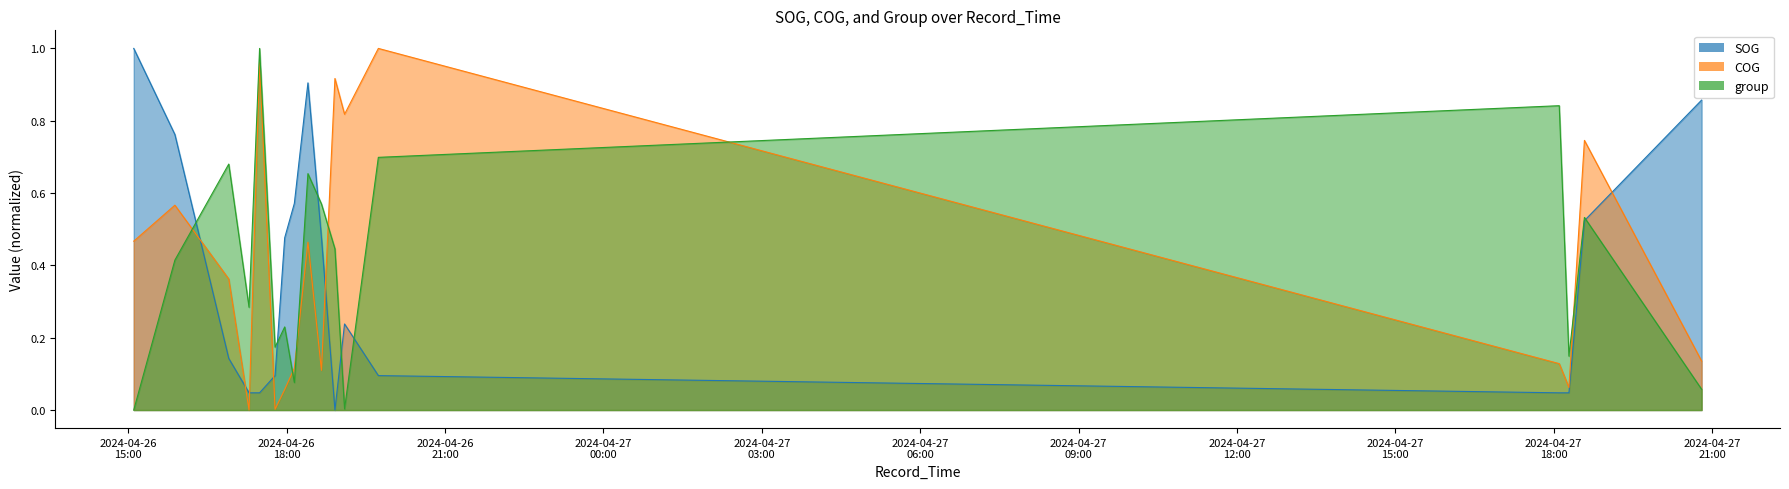

What position from the left is 2024-04-26 17:17:11?

4